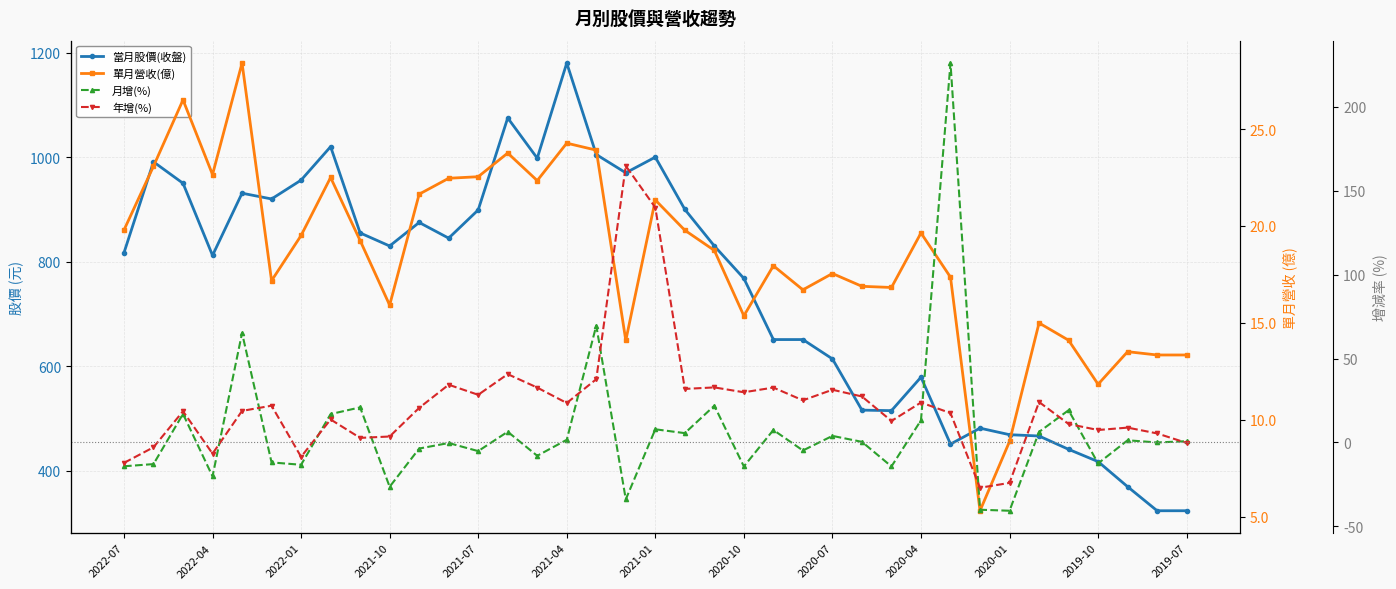

Is it true that 月增(%) equals 19.2 at 32?

True